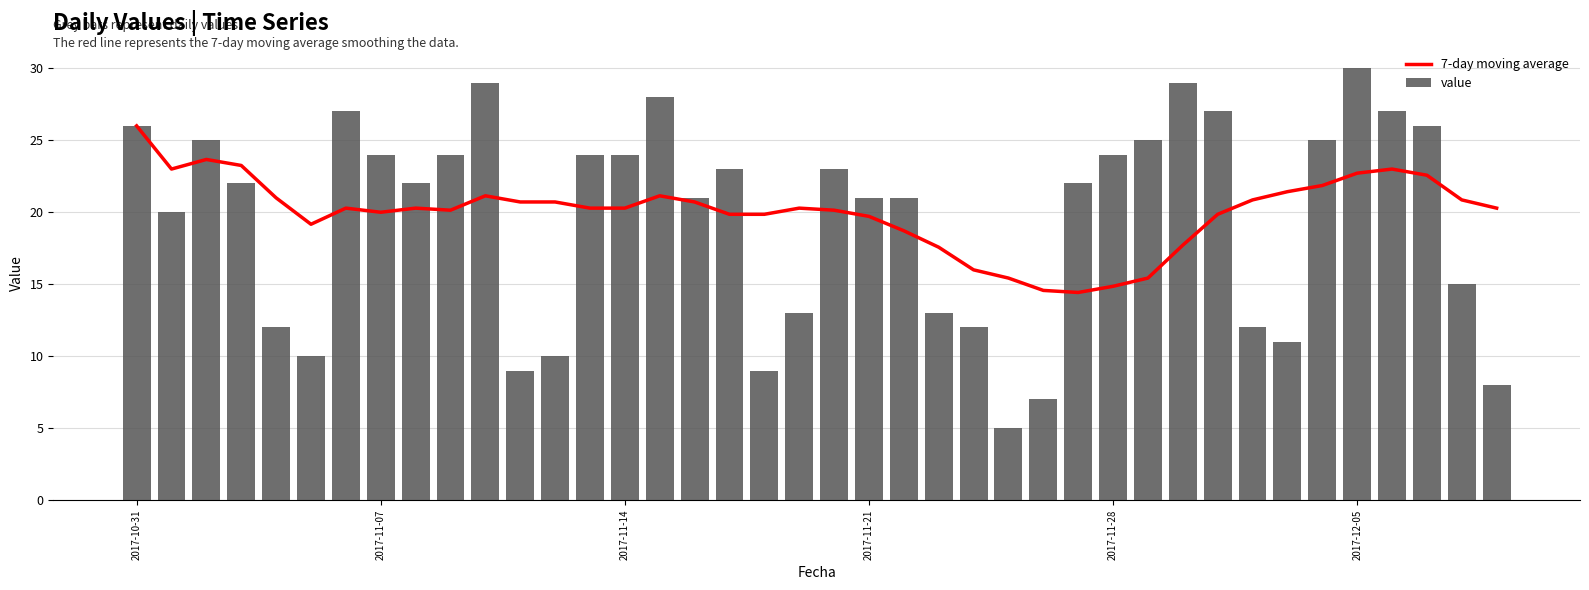

What is the difference between the maximum and minimum values in the value series?

25